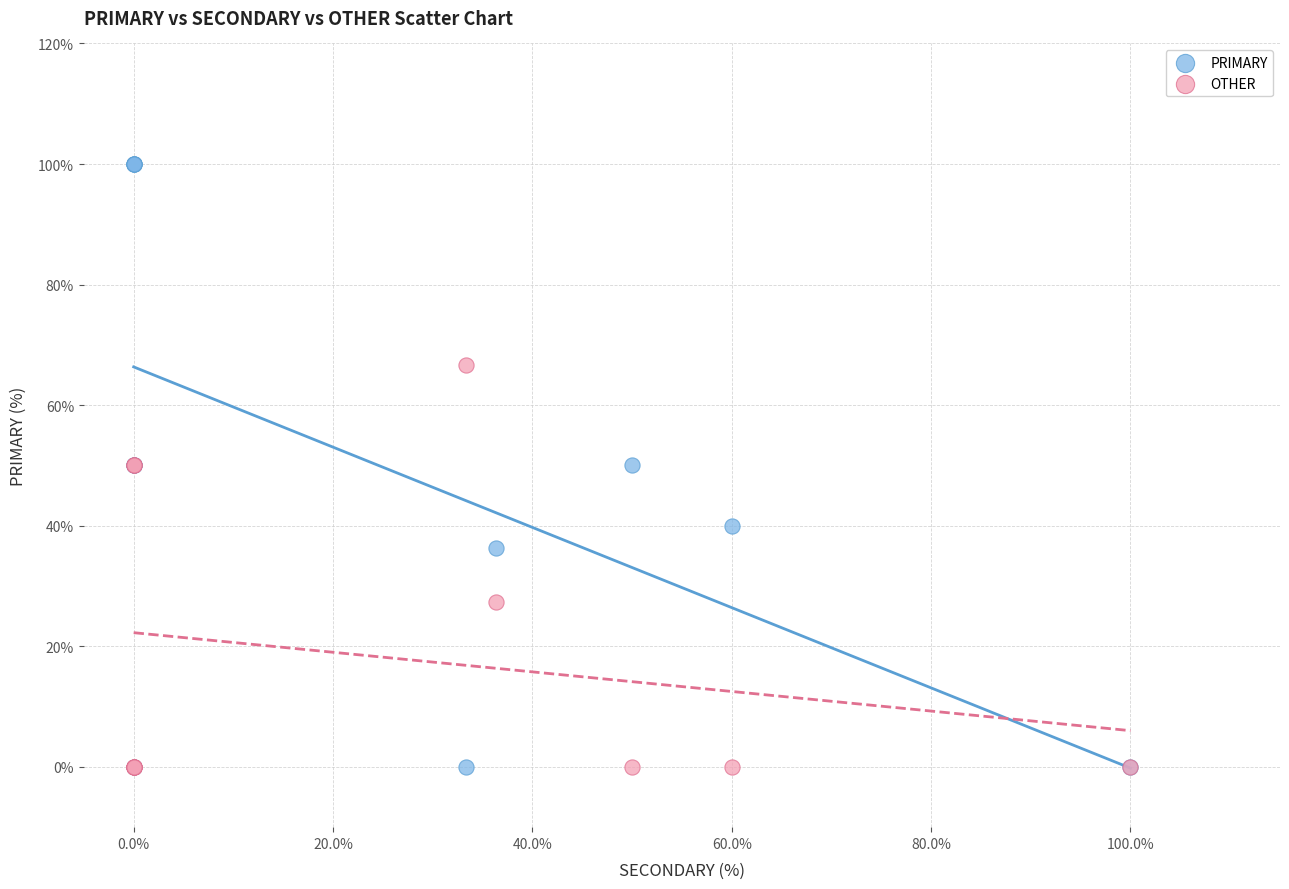

What are all the series names shown in the legend?

PRIMARY, OTHER